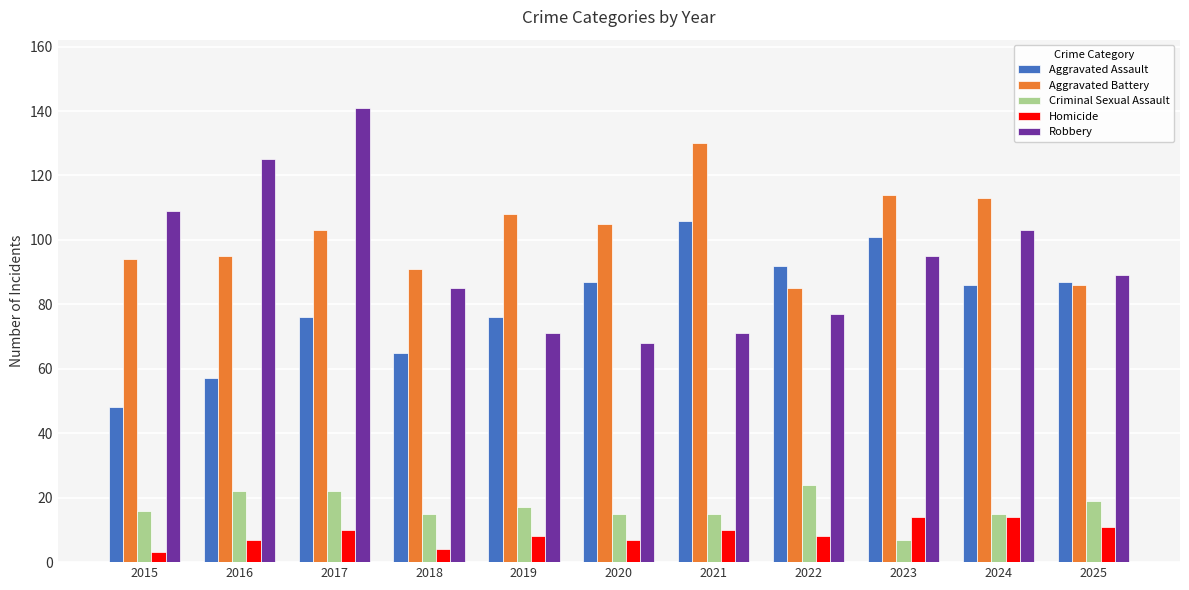

Between 2016 and 2017, which series saw the biggest shift?

Aggravated Assault